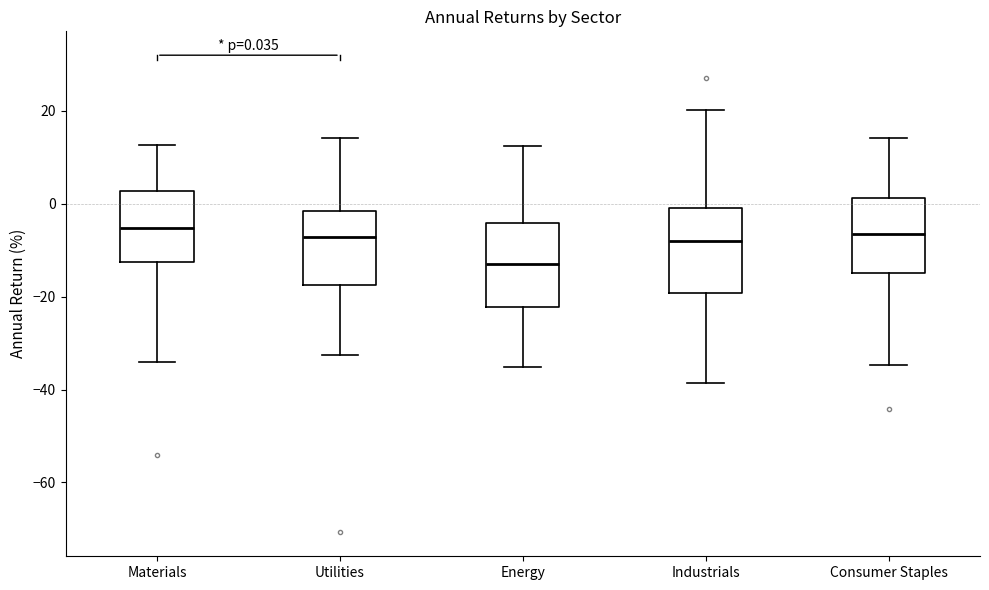

Which box has the lowest median line?

Energy